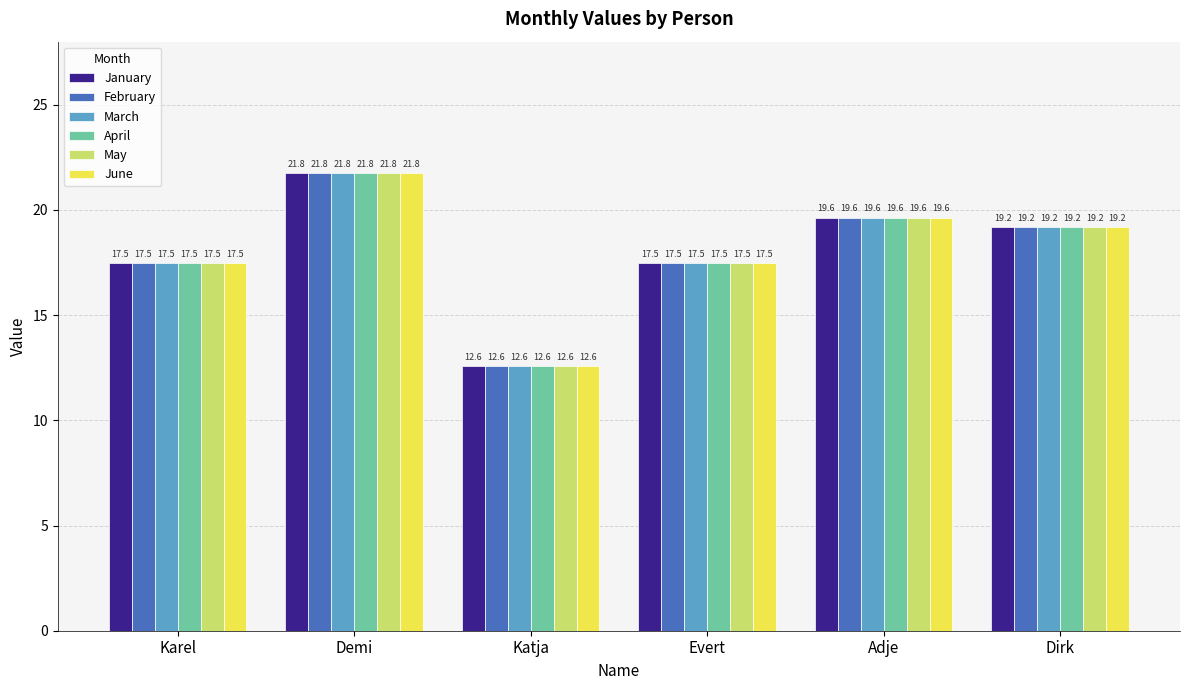

What is the average value of the June series?

18.0